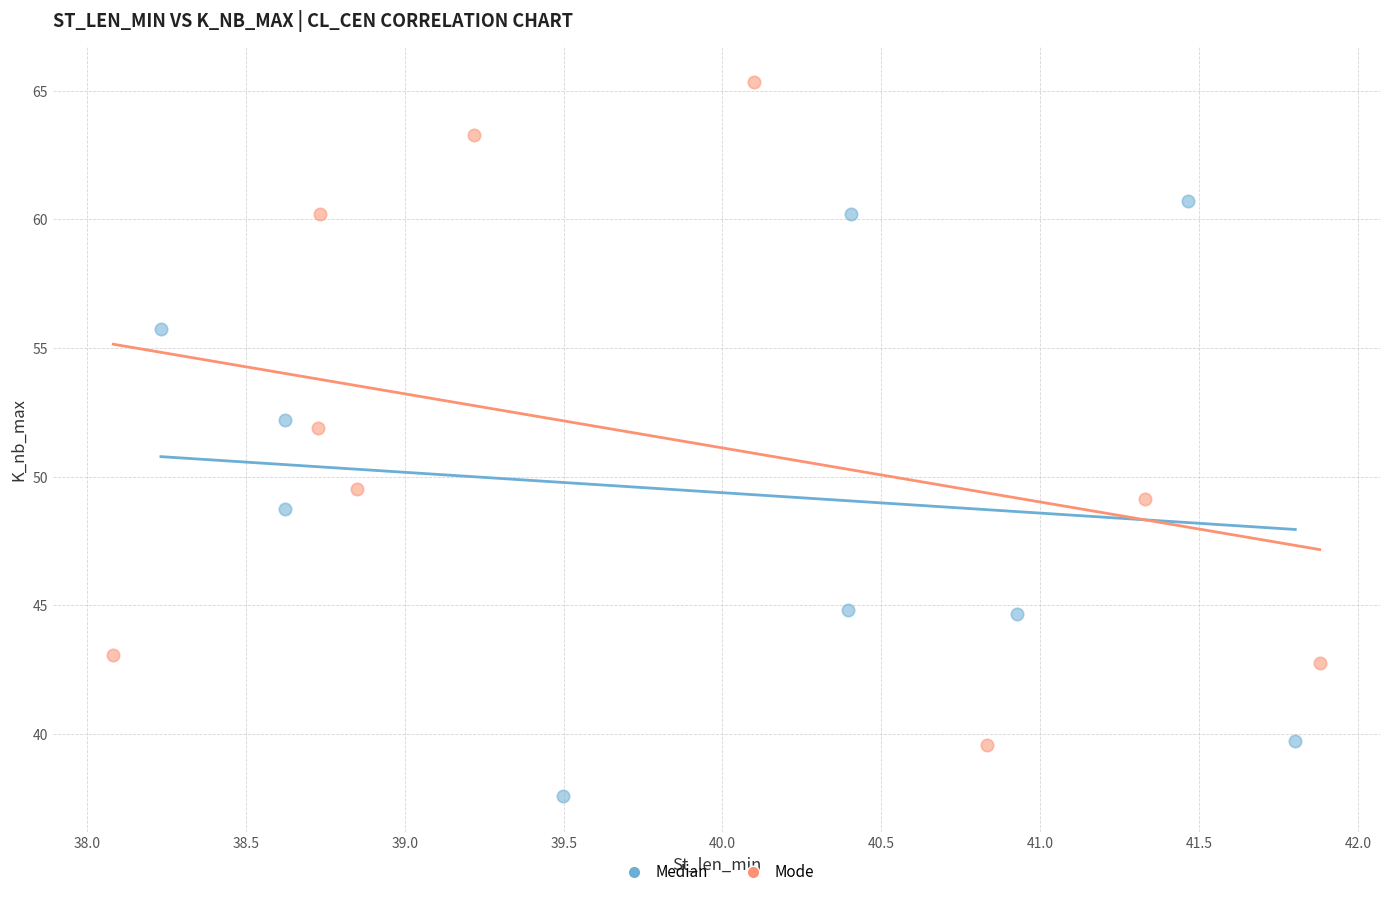

Which series reaches the maximum Y coordinate?

Mode